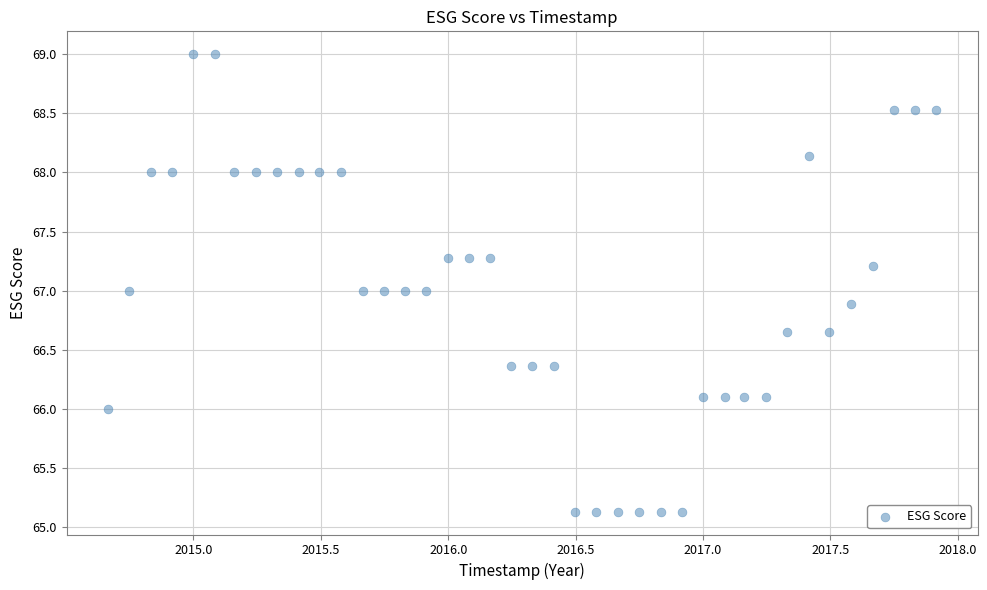

What is the range of X values (max minus min)?

3.2